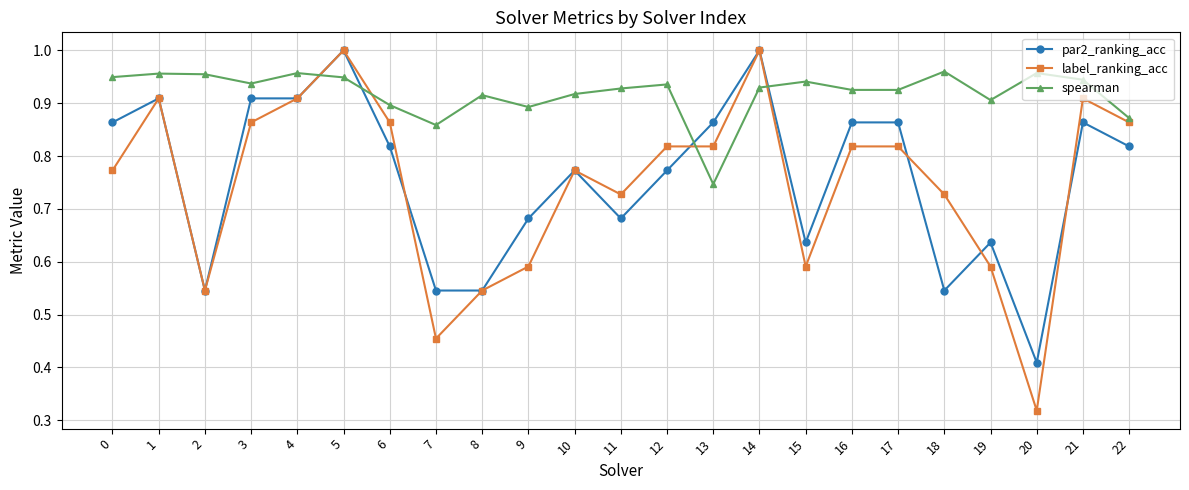

At which category is the sum across all series the highest?

5